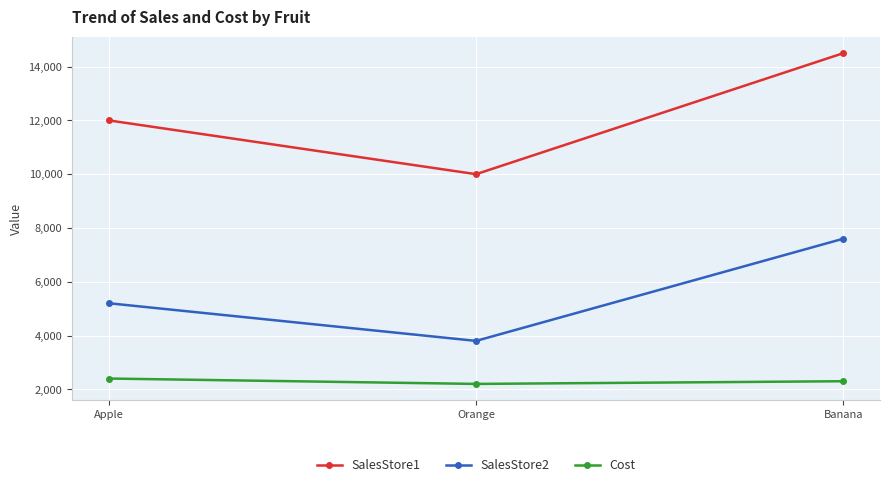

What is the difference between the maximum and second lowest values in the SalesStore2 series?

2399.9